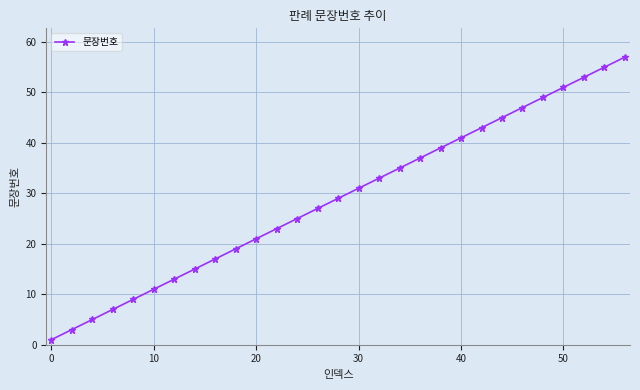

What is the greatest value displayed?

57